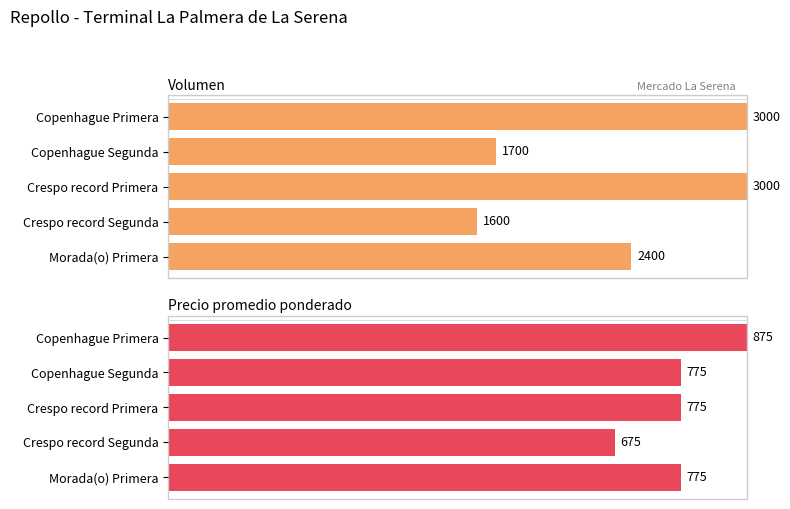

Which series changed the most between Crespo record Primera and Crespo record Segunda?

Volumen